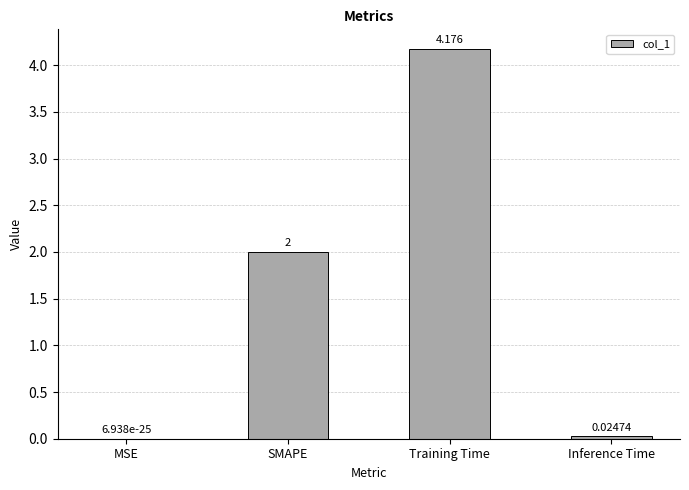

Which category has the highest value across all series?

Training Time